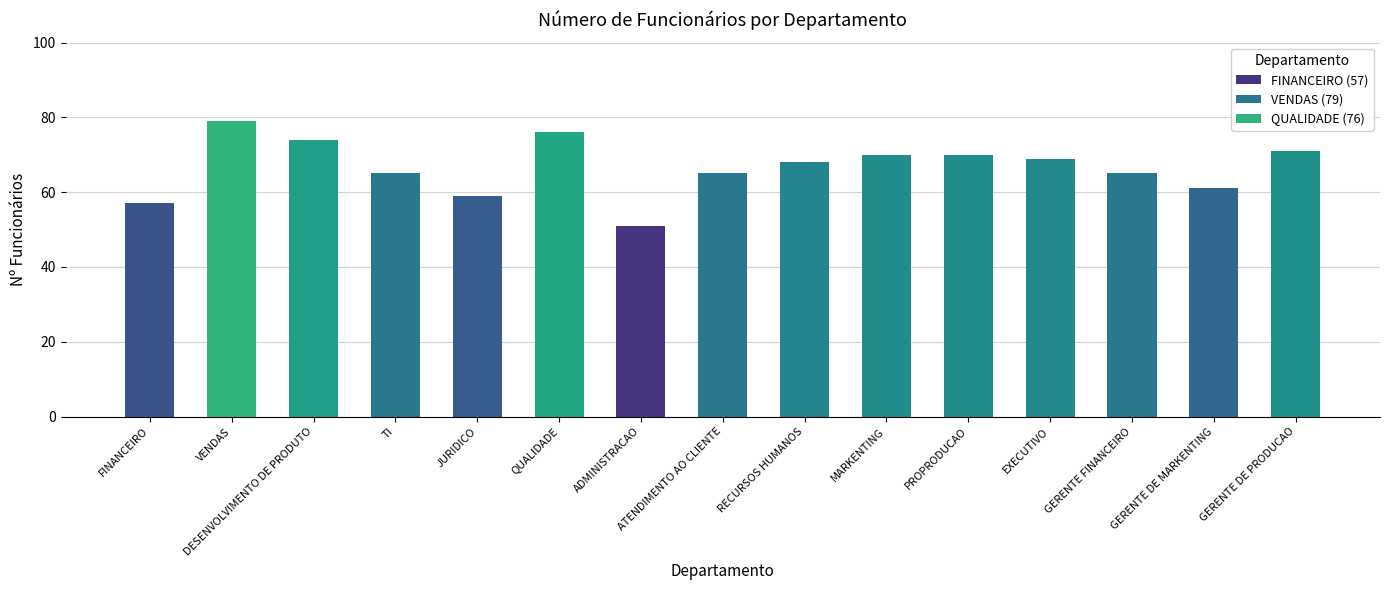

What is the sum of all values?

1000